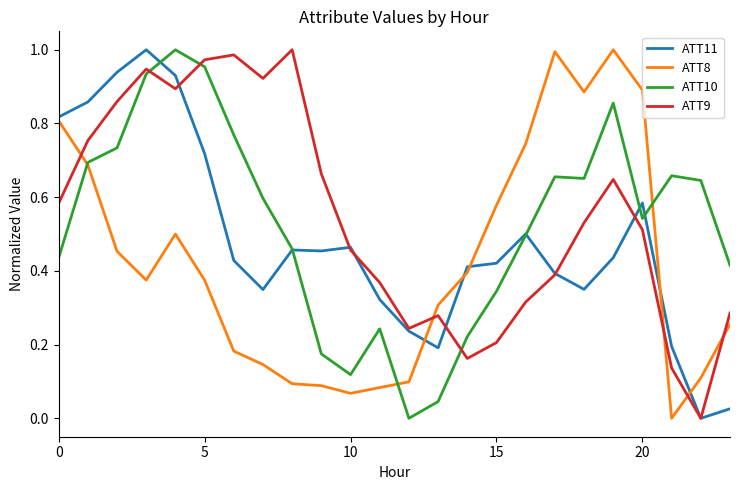

Which series ends up on top after the final intersection of ATT9 and ATT10?

ATT10